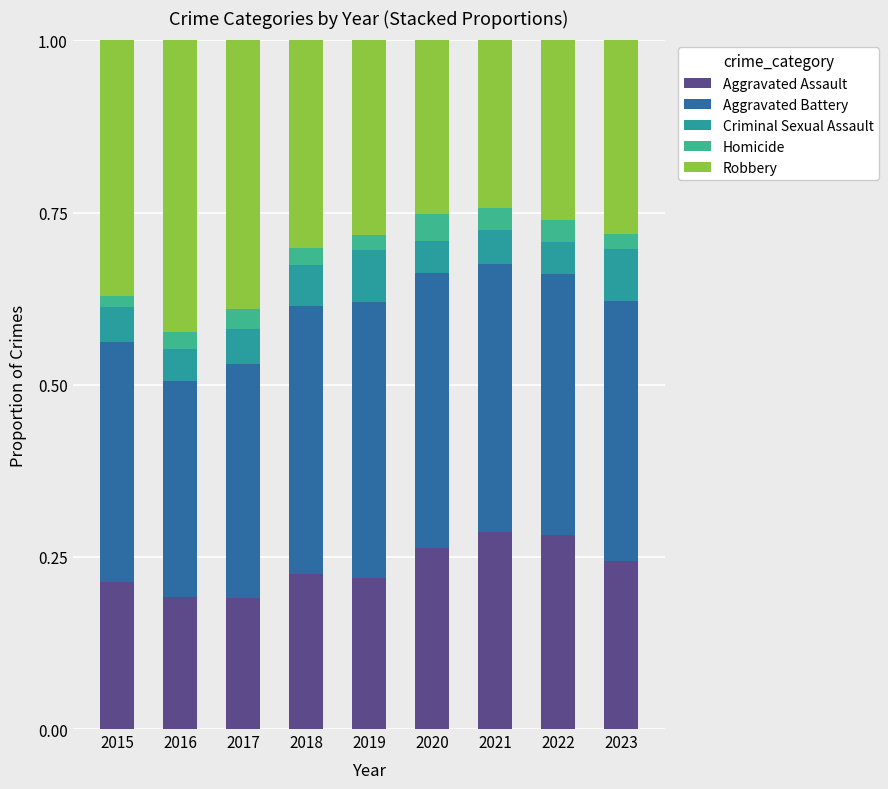

The value of Aggravated Battery at 2021 is 0.1. True or false?

False